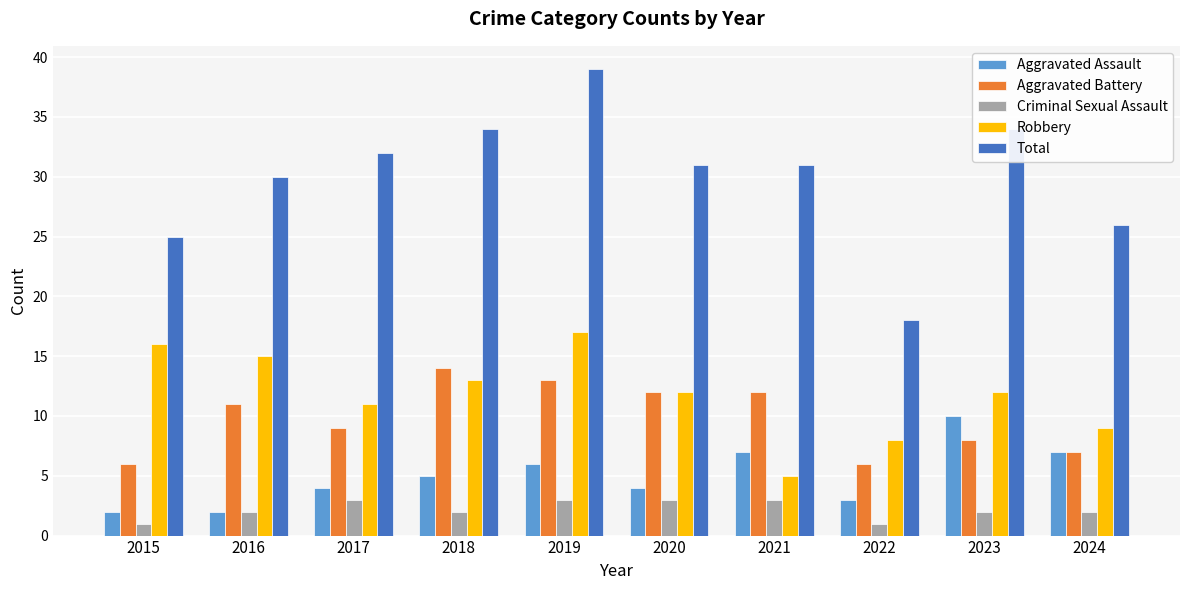

Which category has the highest value across all series?

2019